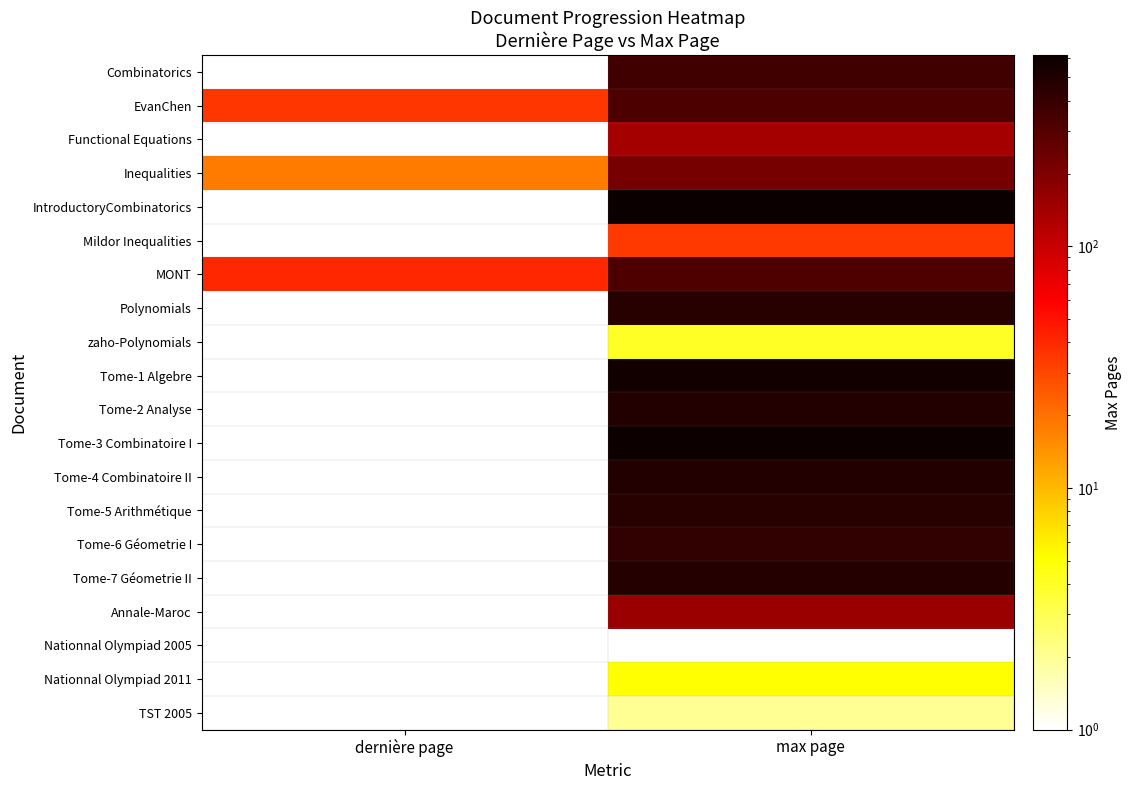

How many data points does each series have?

2